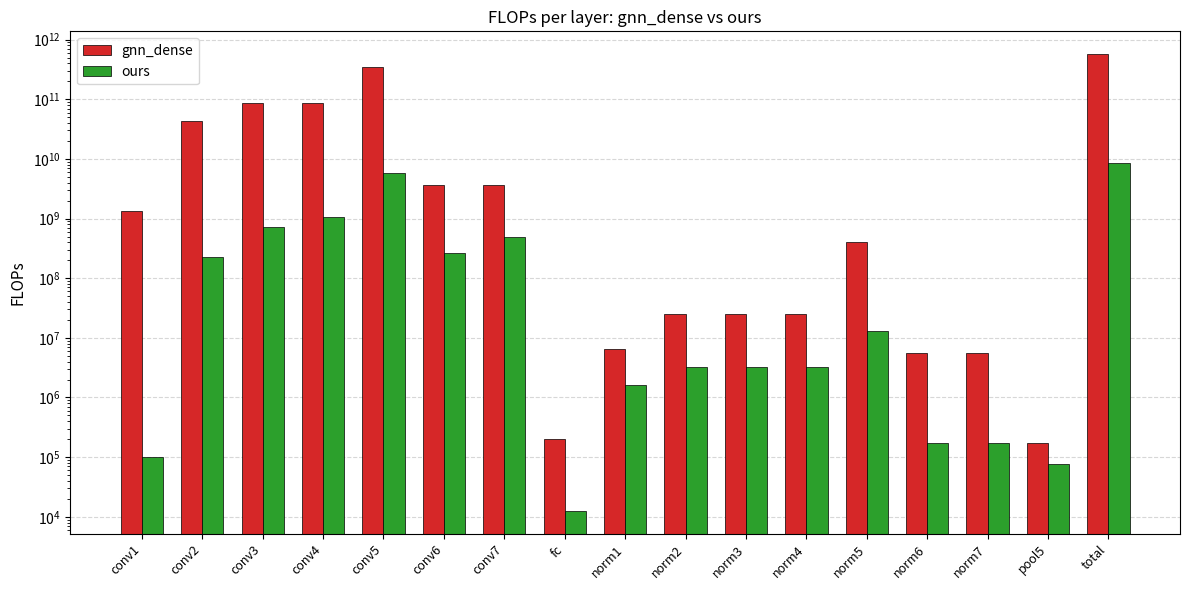

Between conv5 and norm1, which series saw the biggest shift?

gnn_dense